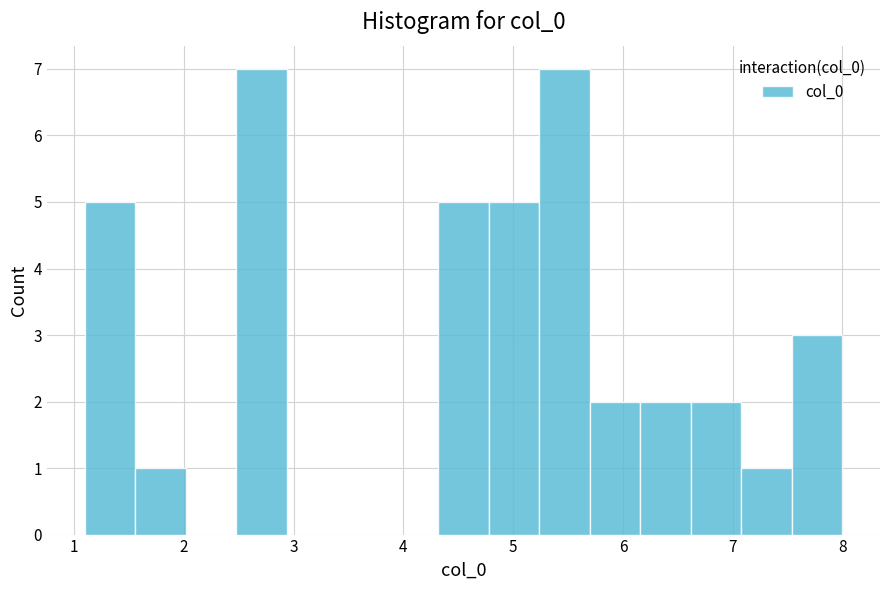

Reading left to right, list every bar in this chart as the range it spans on the x-axis followed by its height. Neither the bar edges nor the heights are printed on the chart, so give them approximately, as read against the axes.

1.1 to 1.6: 5
1.6 to 2.0: 1
2.0 to 2.5: 0
2.5 to 2.9: 7
2.9 to 3.4: 0
3.4 to 3.9: 0
3.9 to 4.3: 0
4.3 to 4.8: 5
4.8 to 5.2: 5
5.2 to 5.7: 7
5.7 to 6.2: 2
6.2 to 6.6: 2
6.6 to 7.1: 2
7.1 to 7.5: 1
7.5 to 8.0: 3